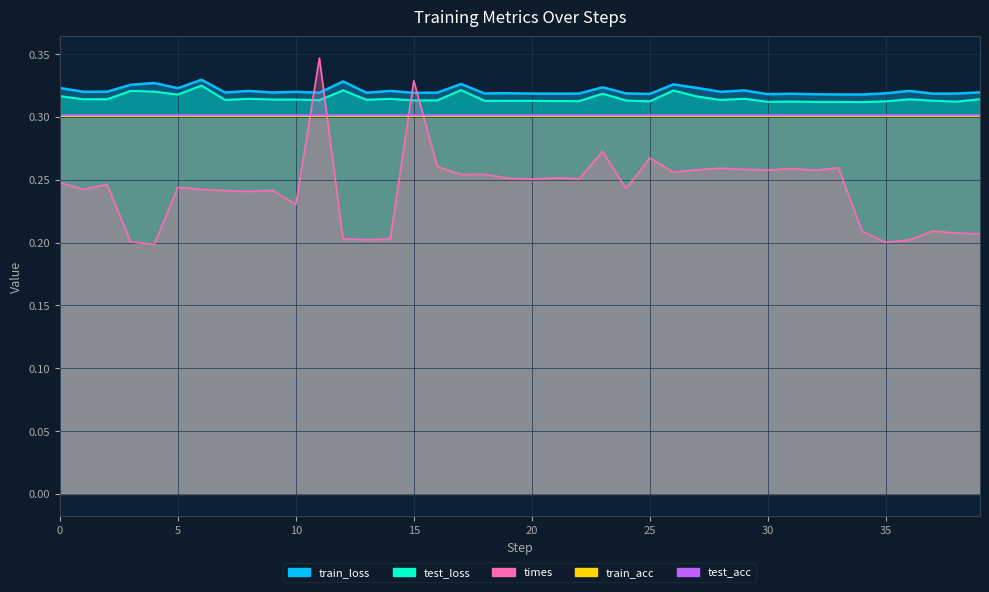

At how many categories does at least one series exceed 0?

40